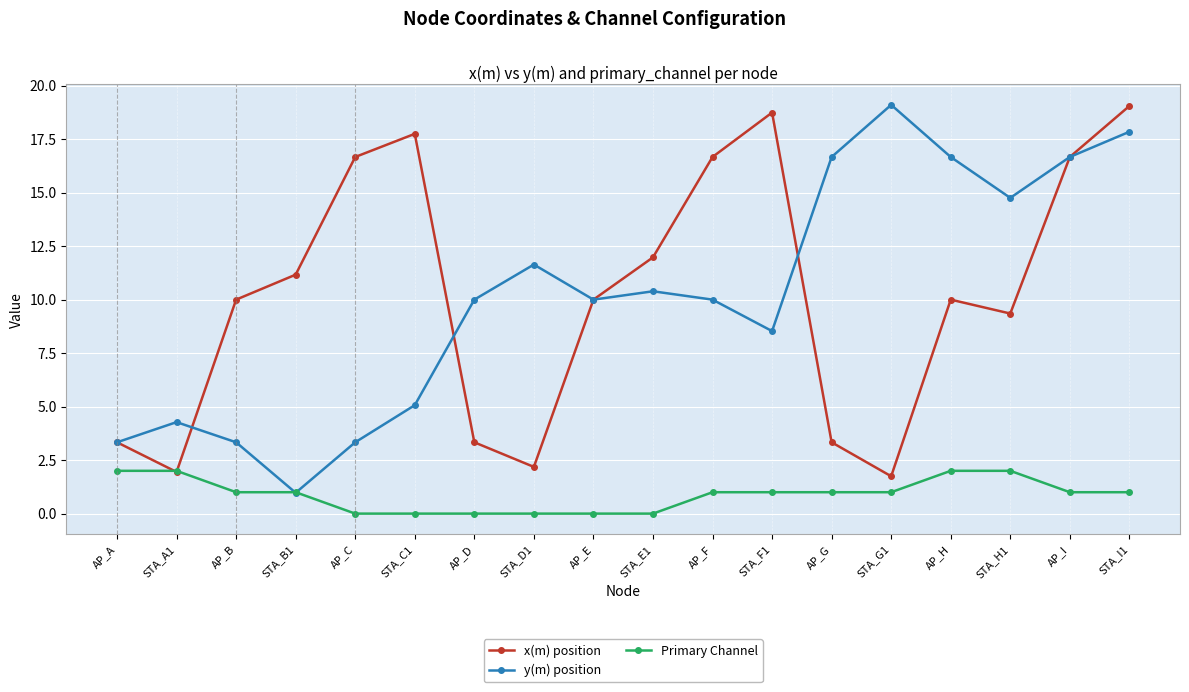

Between STA_F1 and STA_G1, which series saw the biggest shift?

x(m) position